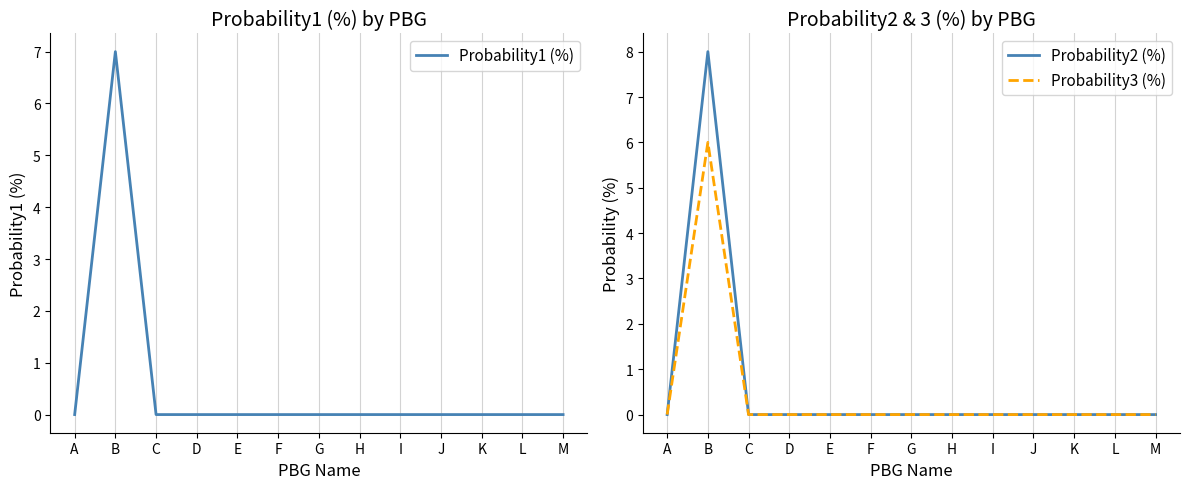

True or false: Probability1 (%) and Probability3 (%) cross at least once.

False